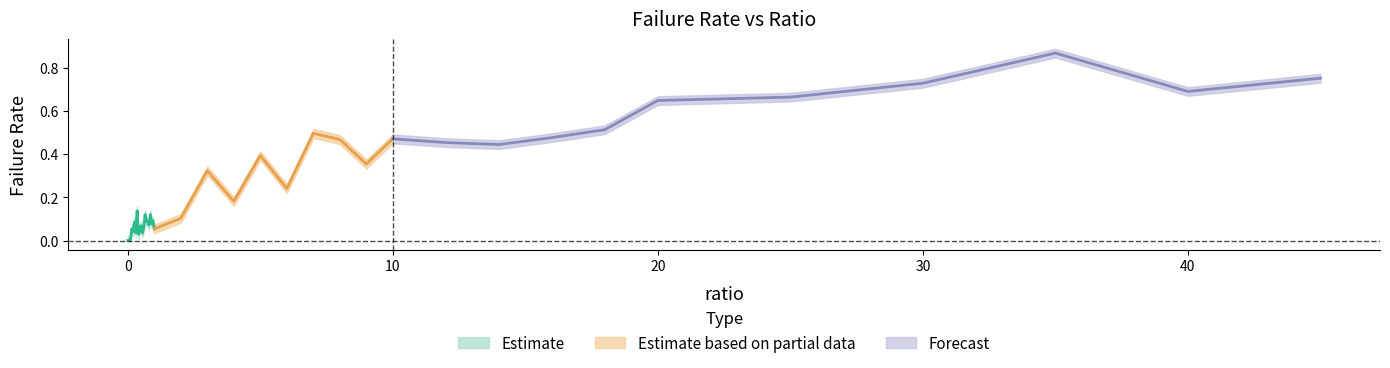

True or false: failRate_lower has a value of 0.0 at 0.05.

True